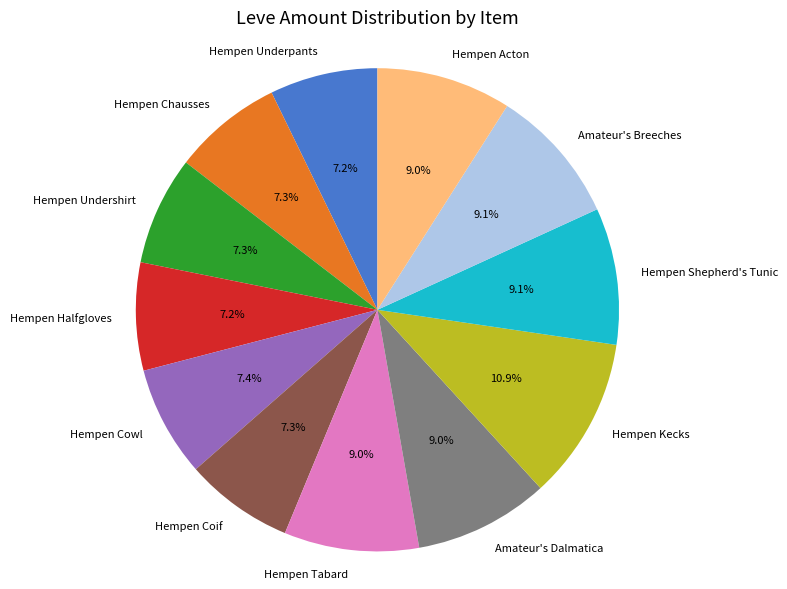

Which slice is the largest?

Hempen Kecks